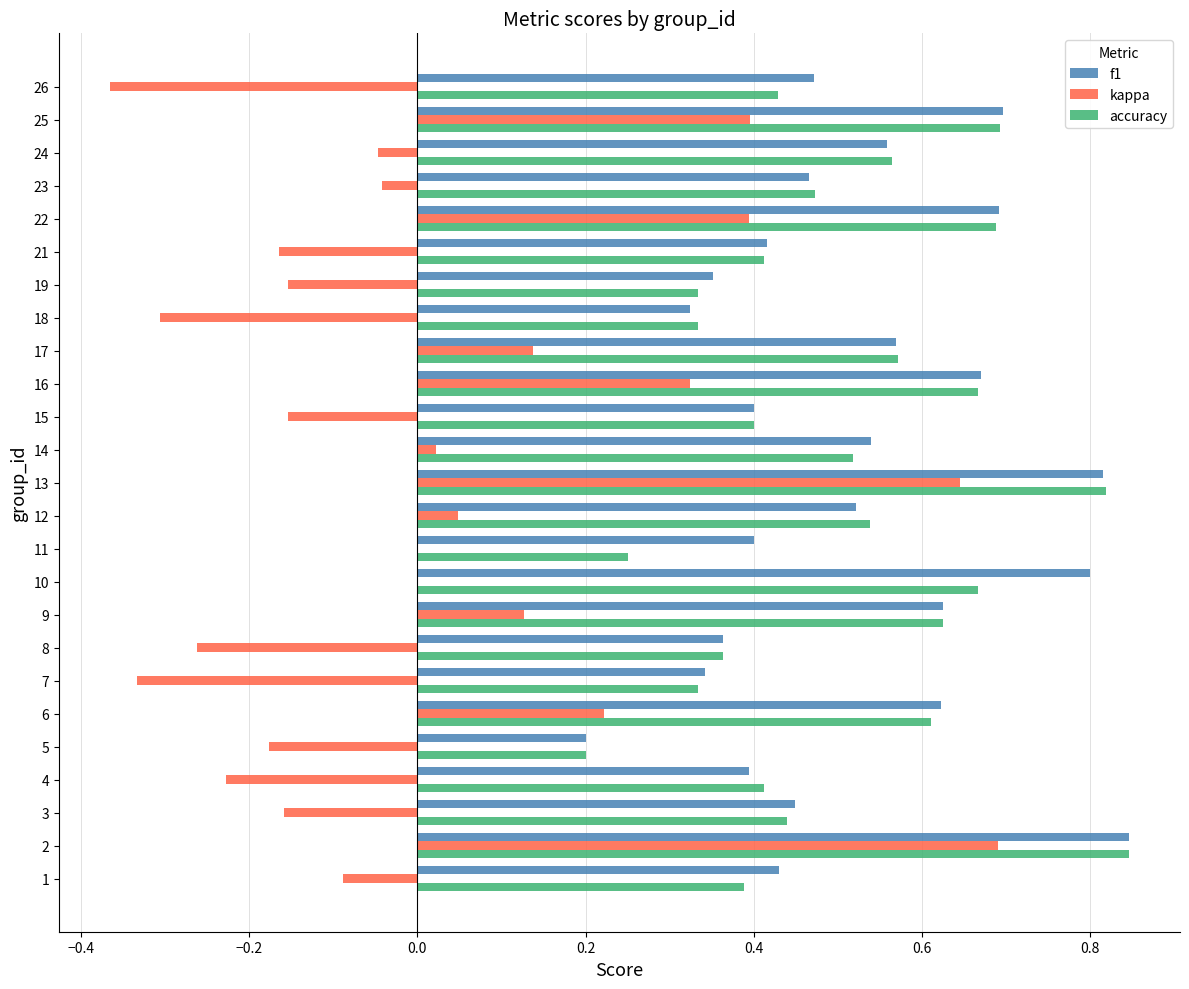

What is the total value across all series at 12?

1.1